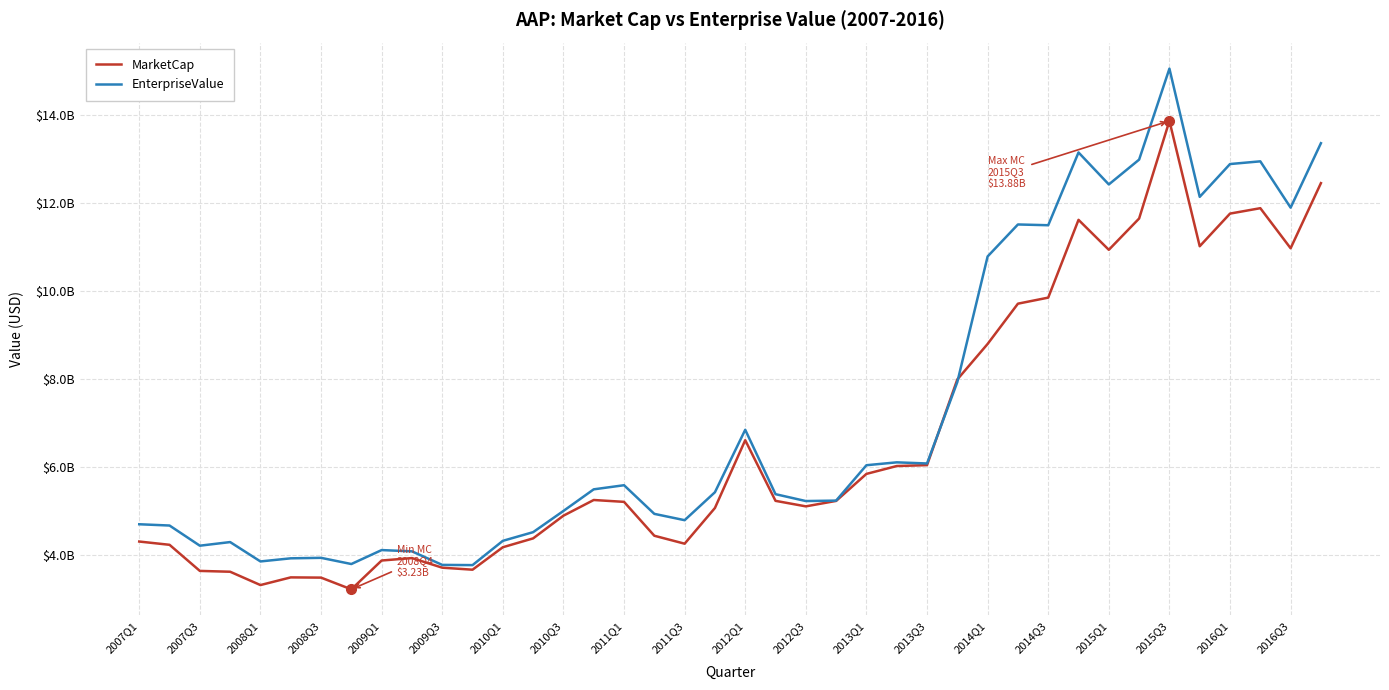

Where do MarketCap and EnterpriseValue first cross each other?

26 and 27